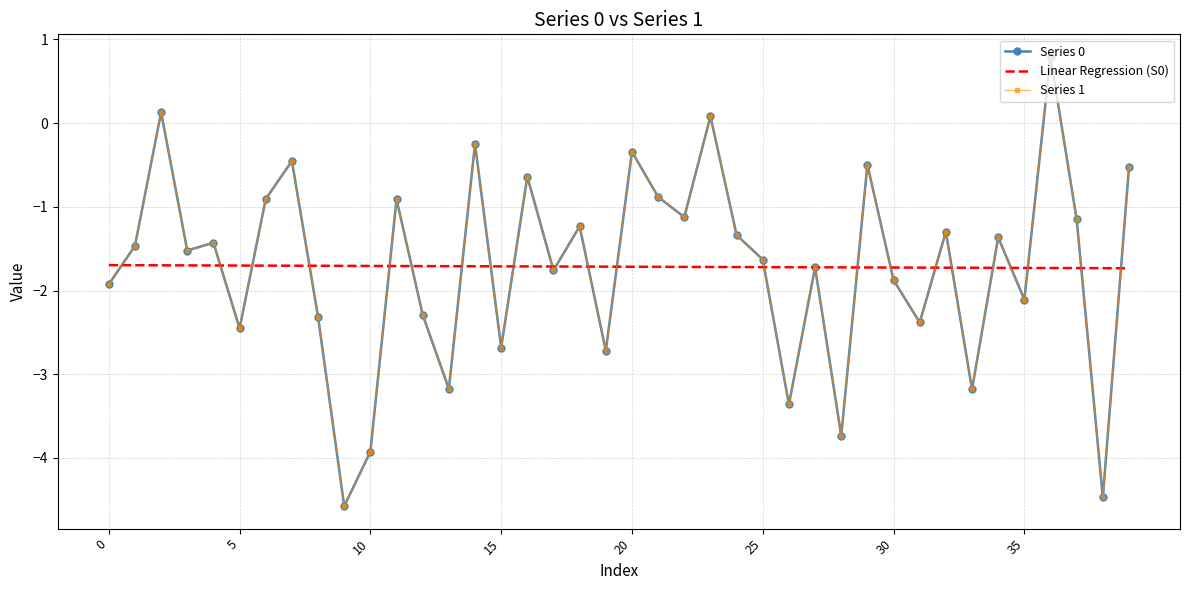

Which series has the widest spread of values?

Series 1